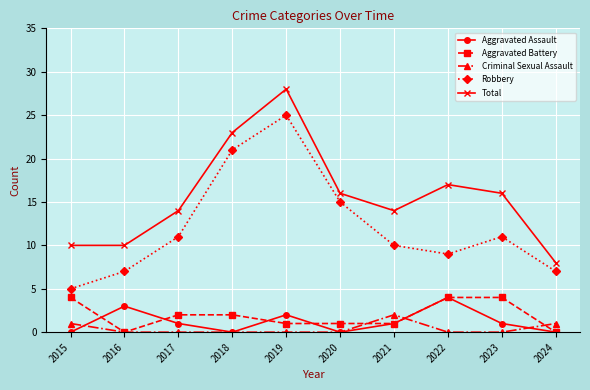

True or false: Robbery has a value of 11 at 2017.

True